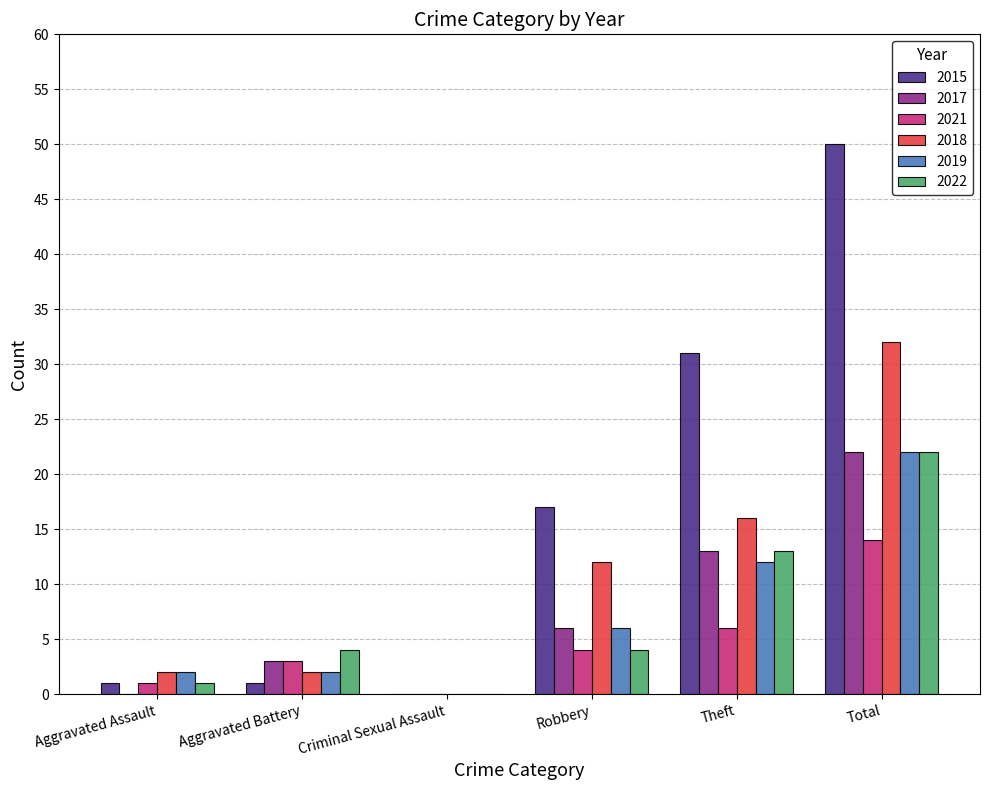

Is the value of 2015 at Robbery greater than the value of 2017 at Aggravated Battery?

Yes